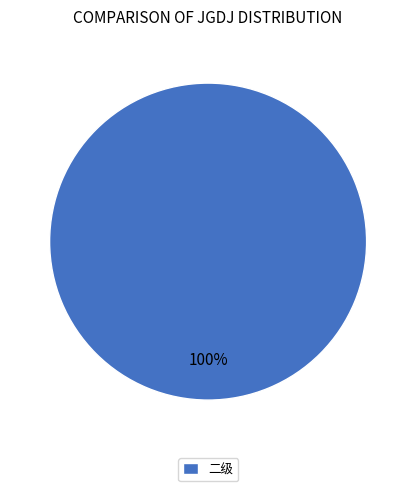

Count the number of slices in the pie.

1